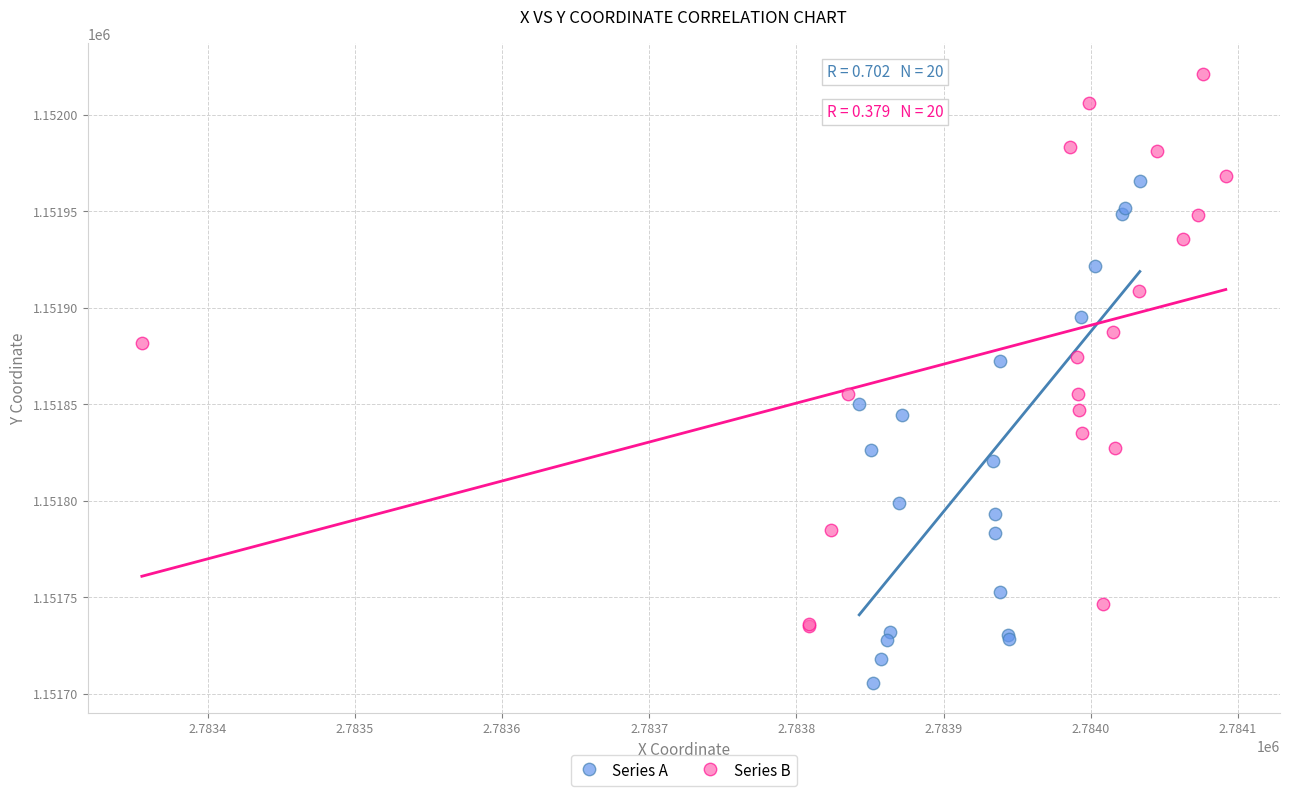

What are all the series names shown in the legend?

Series A, Series B